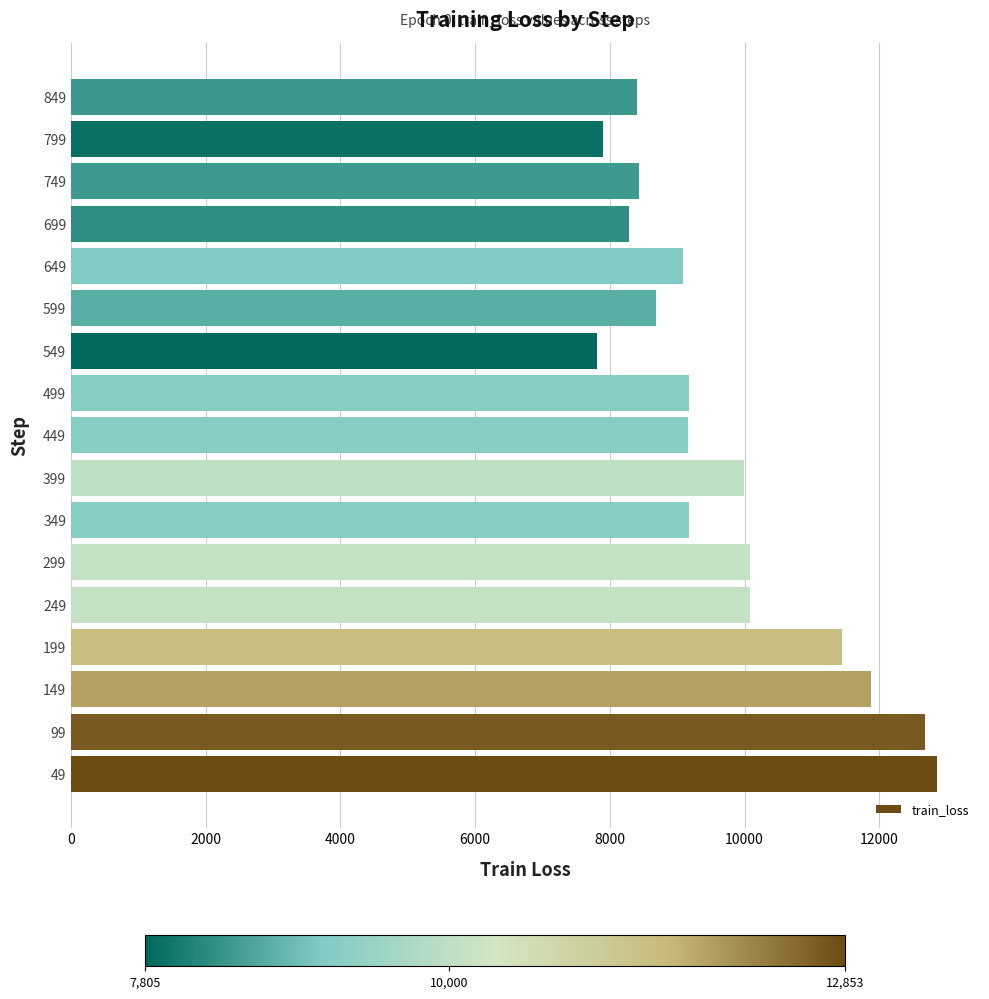

Approximately how many times larger is the value at 499 compared to 349?

1.0